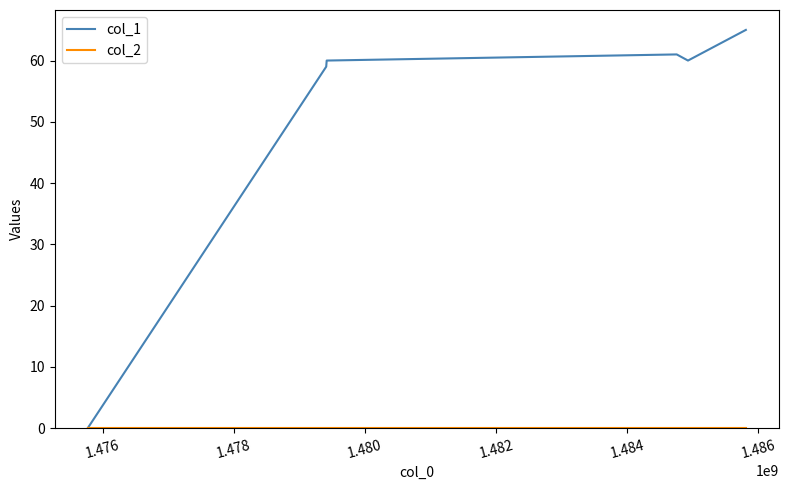

Which series has the largest range (max minus min)?

col_1